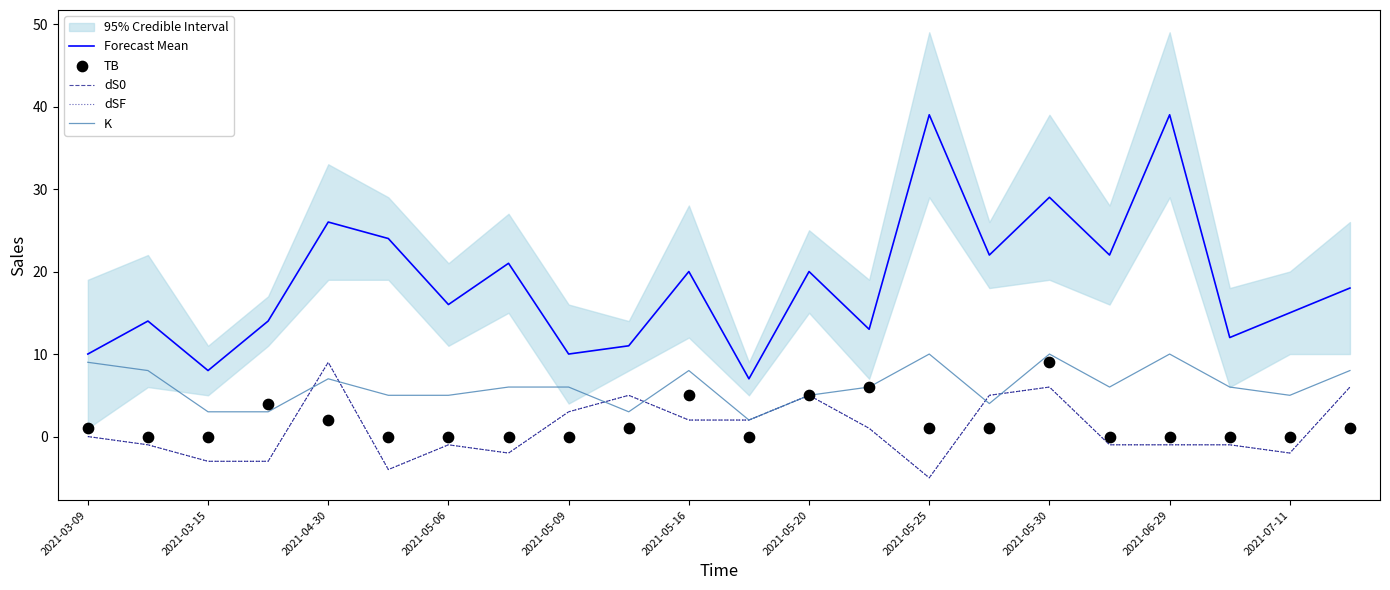

Which series has the largest total across all categories?

Forecast Mean